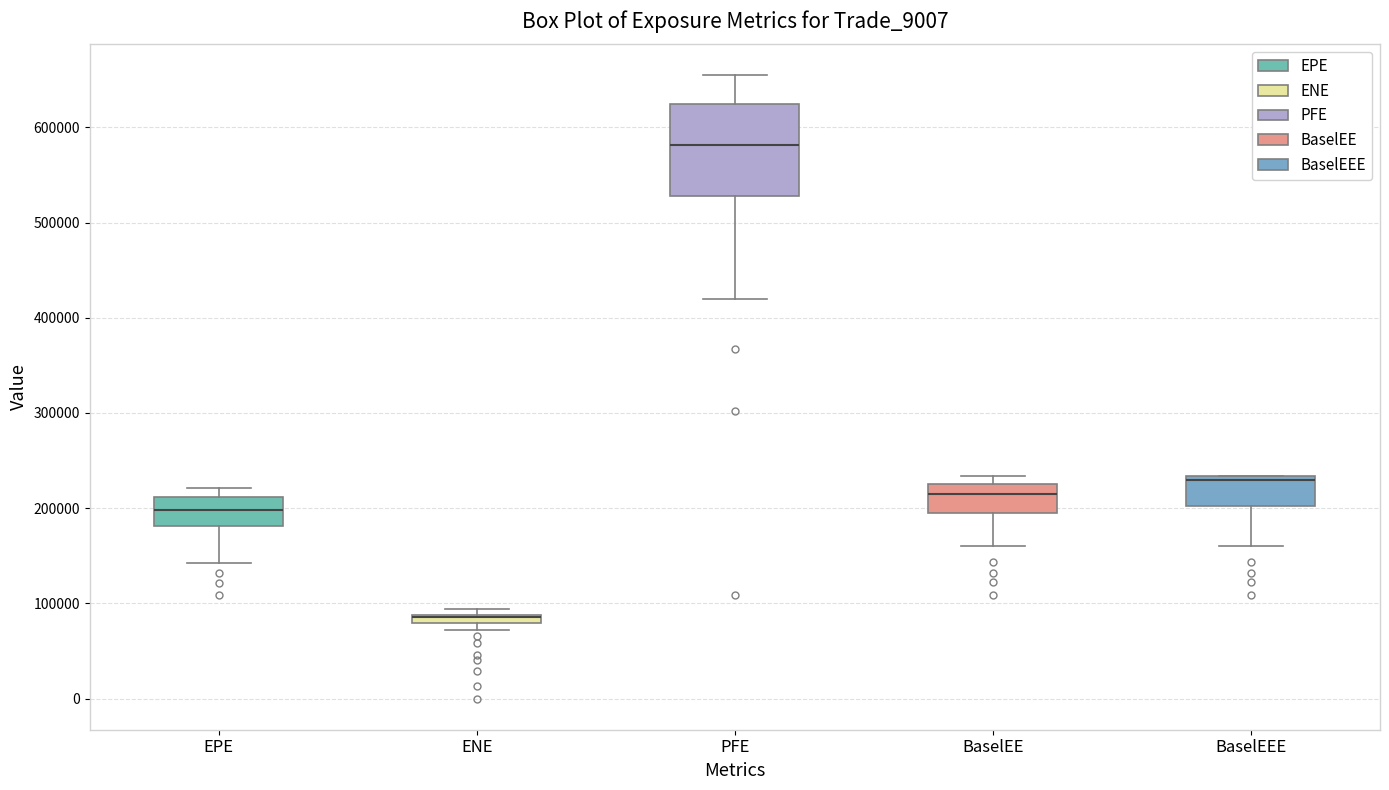

Which box is the tallest, from its lower edge to its upper edge?

PFE